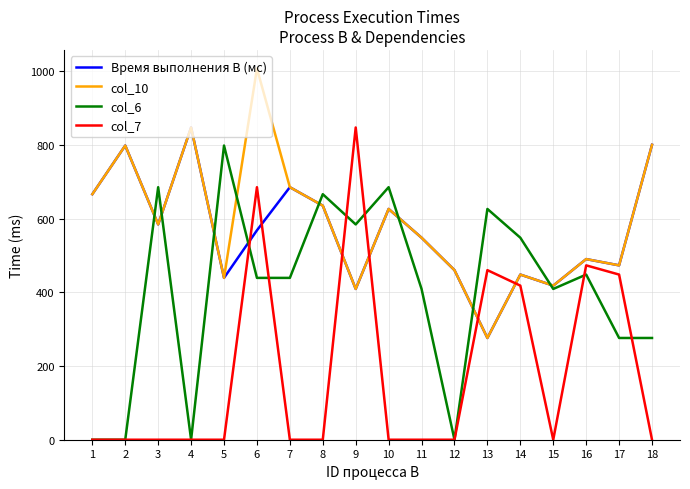

At which category does col_6 reach its first local peak?

3